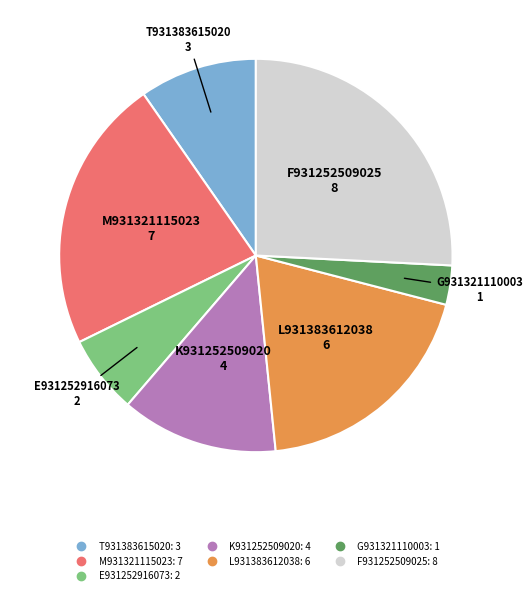

Is there a majority slice in this chart?

No